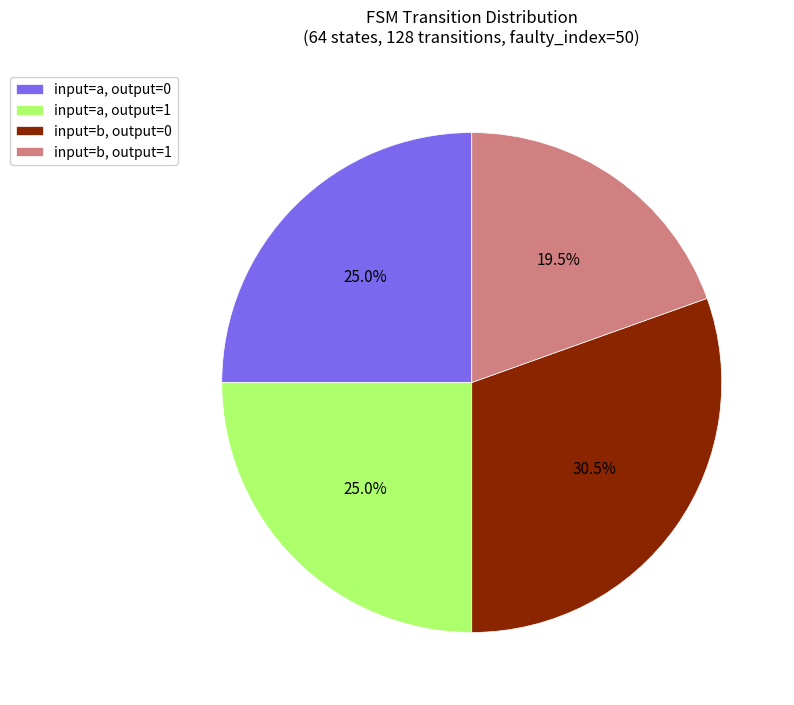

Is there any slice that represents more than half of the pie?

No